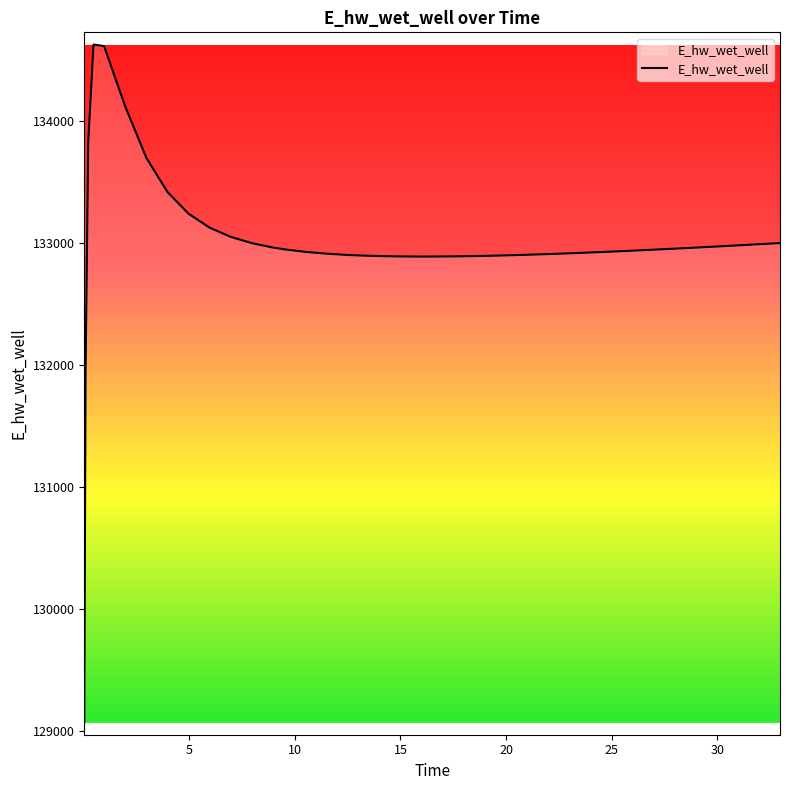

What is the smallest value displayed?

129070.5